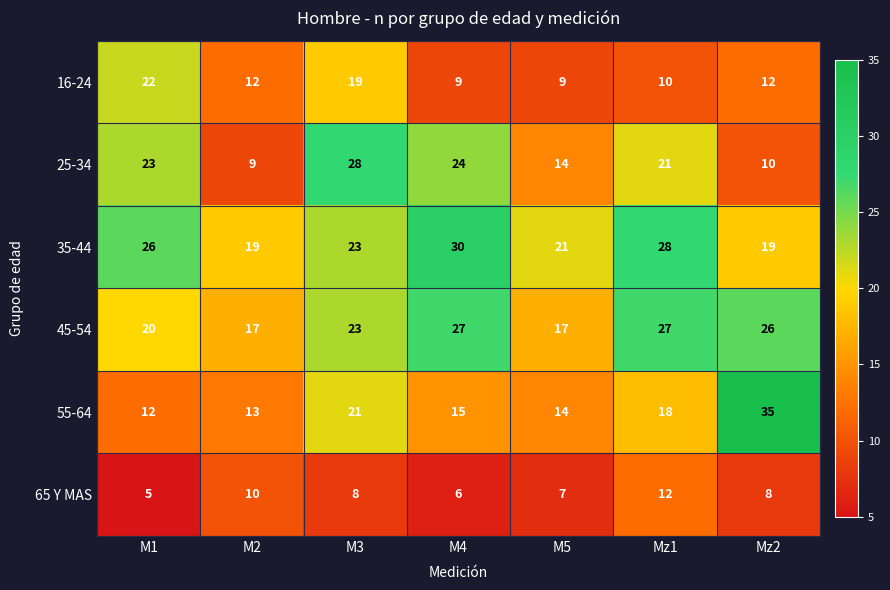

What is the difference between the maximum and minimum values in the 65 Y MAS series?

7